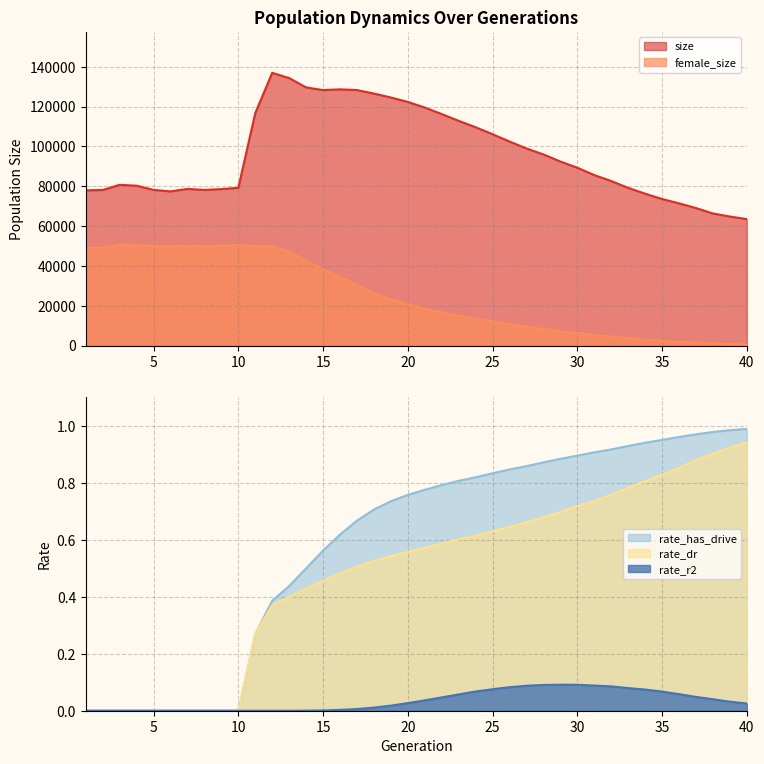

At which category does size reach its first local peak?

3